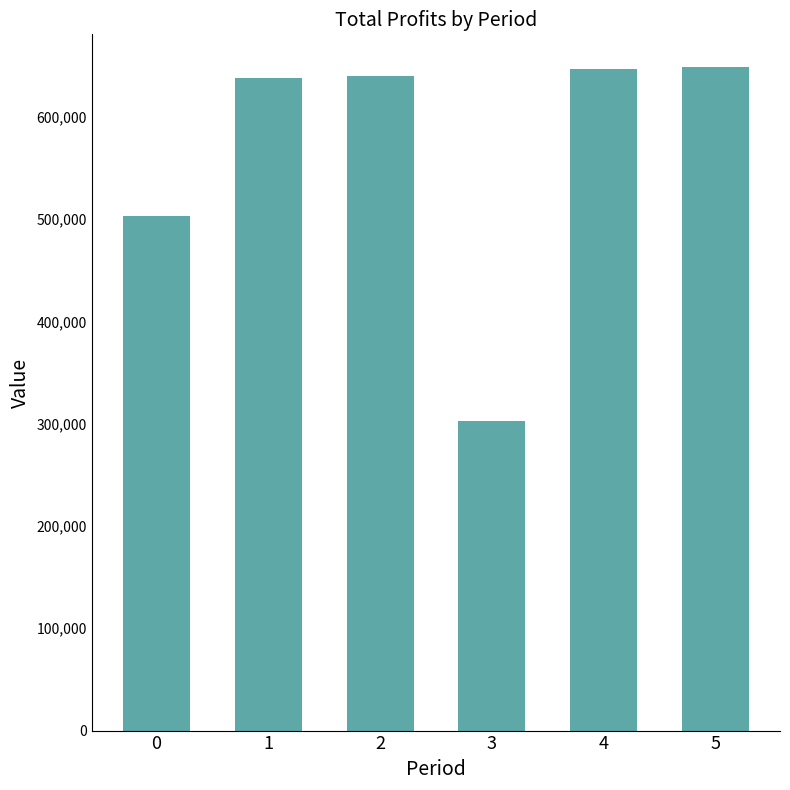

Where does the data first go above 640054?

2